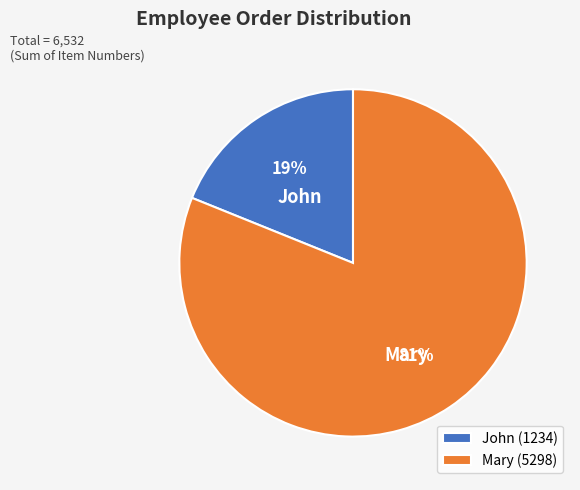

Is there a majority slice in this chart?

Yes